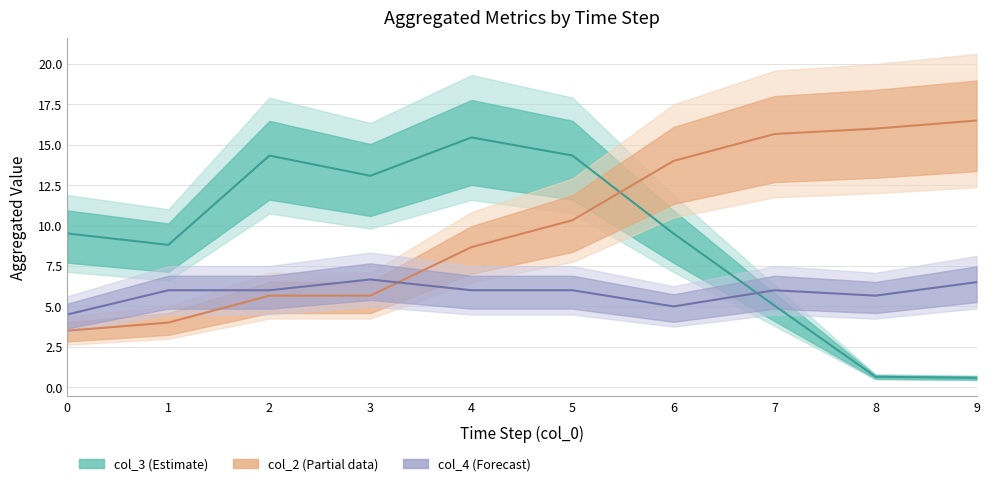

The col_2 (Partial) series shows 3.5 at 0. True or false?

True